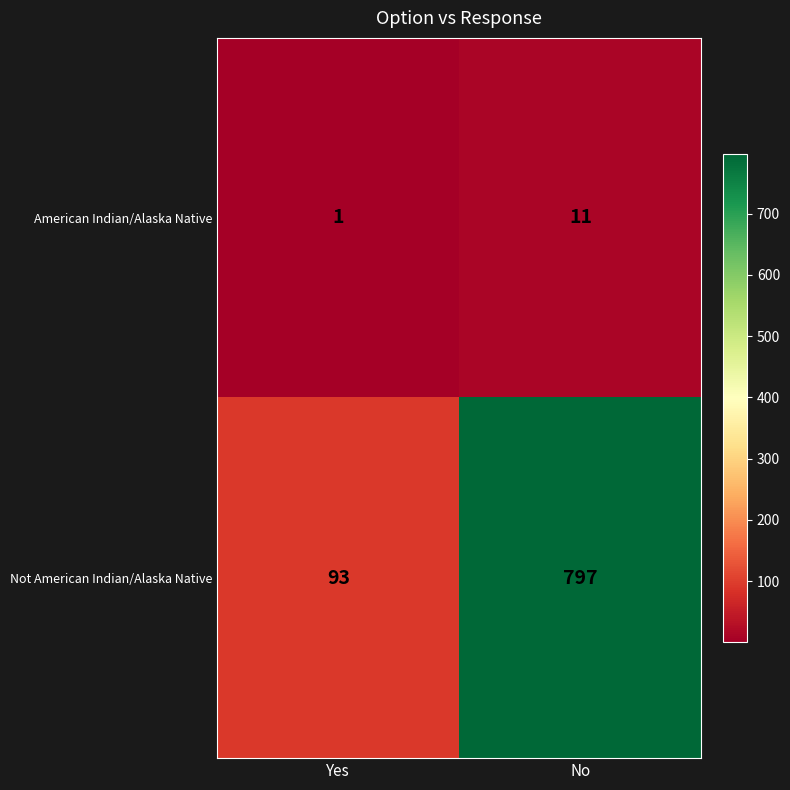

What is the total value across all series at Yes?

94